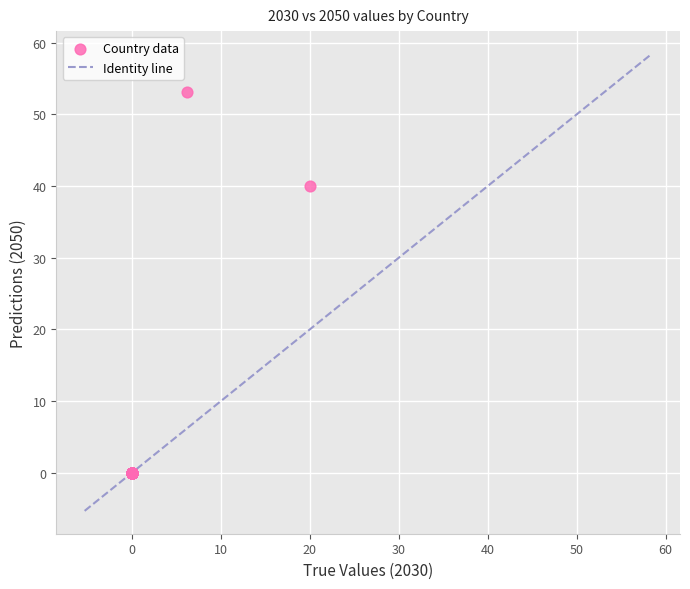

What Y value in the scatter plot is closest to 26?

40.0